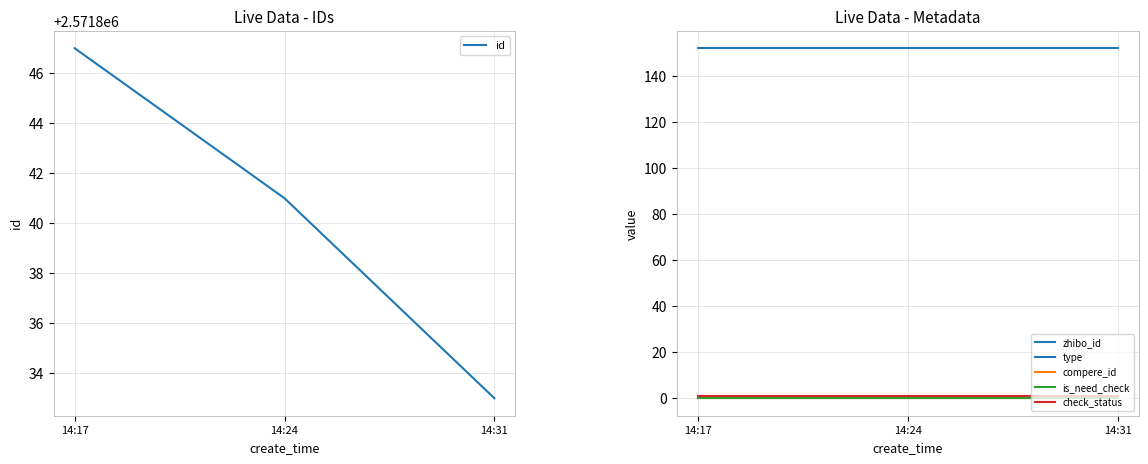

Is the value of zhibo_id at 14:31 greater than the value of is_need_check at 14:24?

Yes